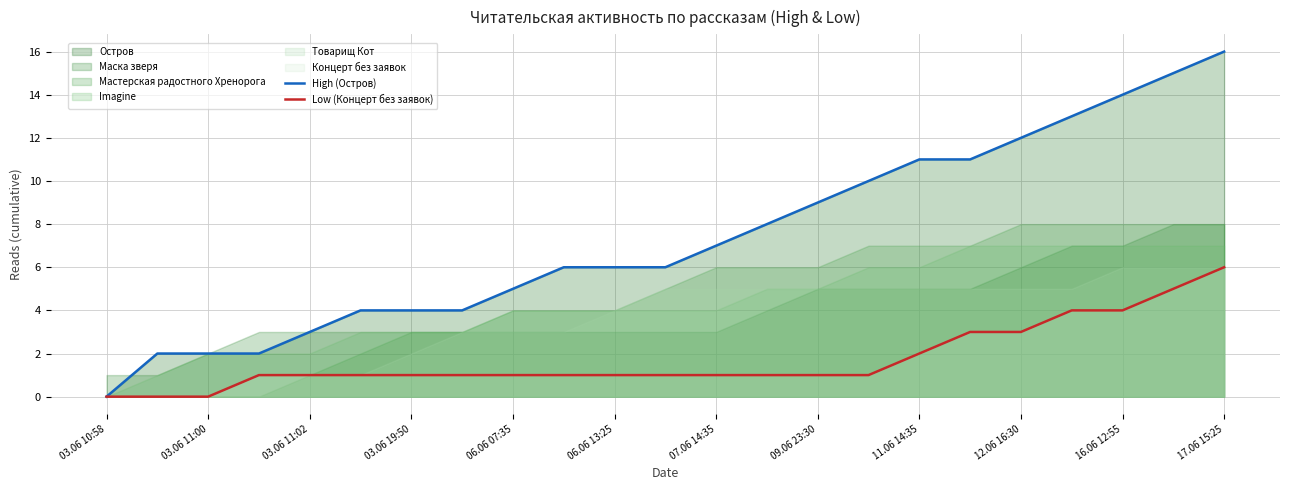

What is the average value of the High (Остров) series?

7